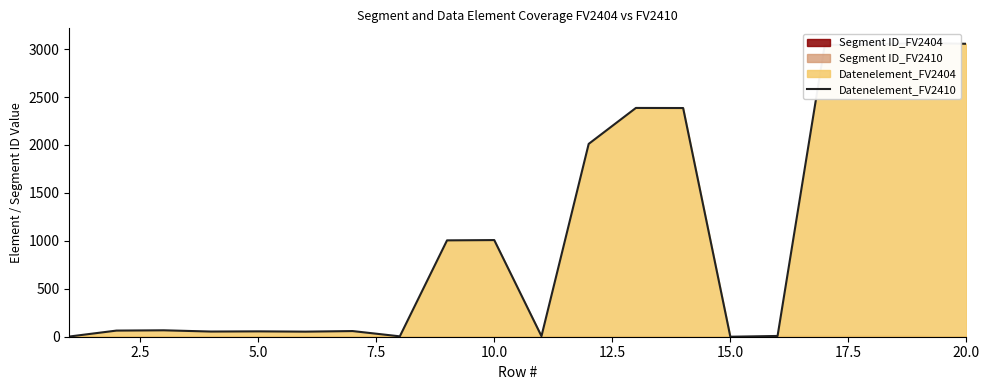

Which category has the lowest value across all series?

15.0